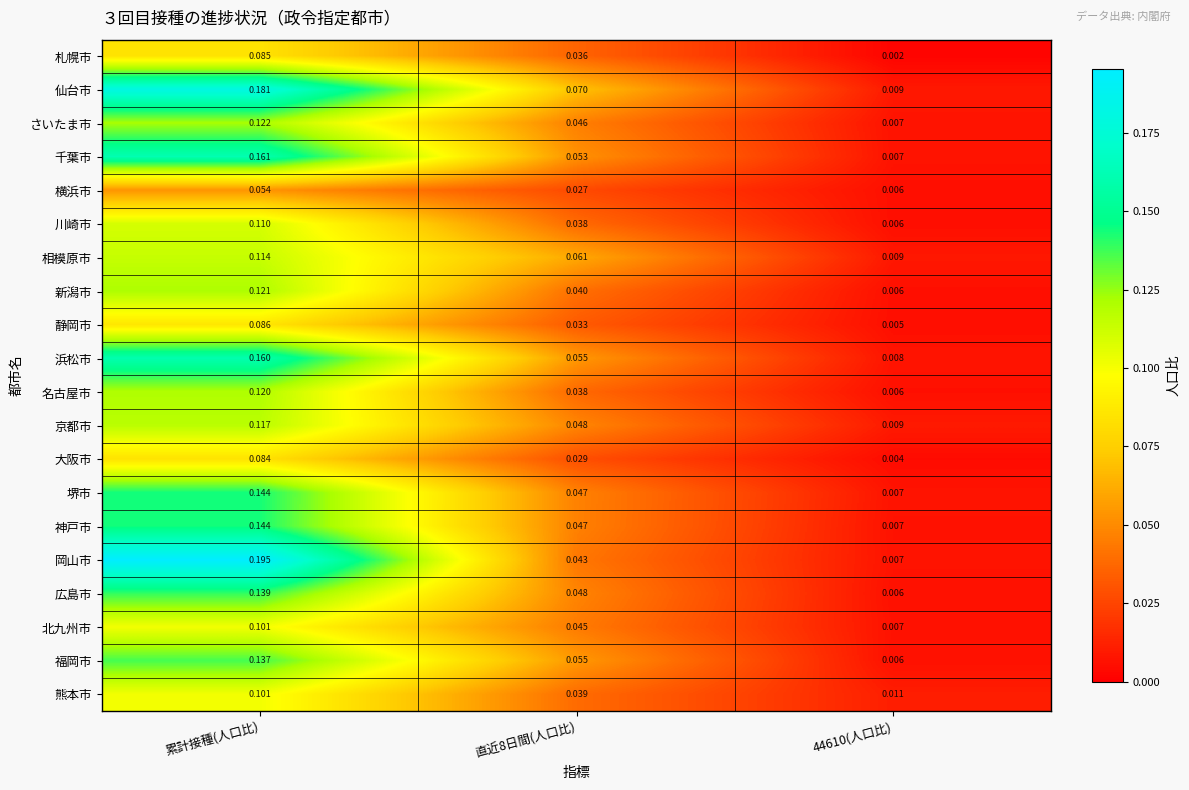

Which series has the largest total across all categories?

仙台市